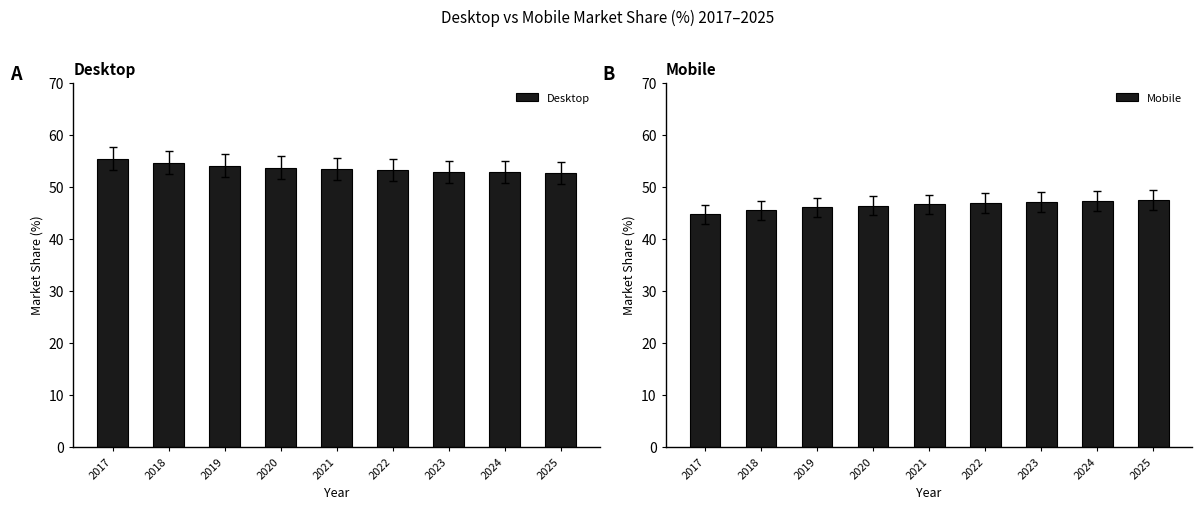

What is the highest value of the Mobile series?

47.4